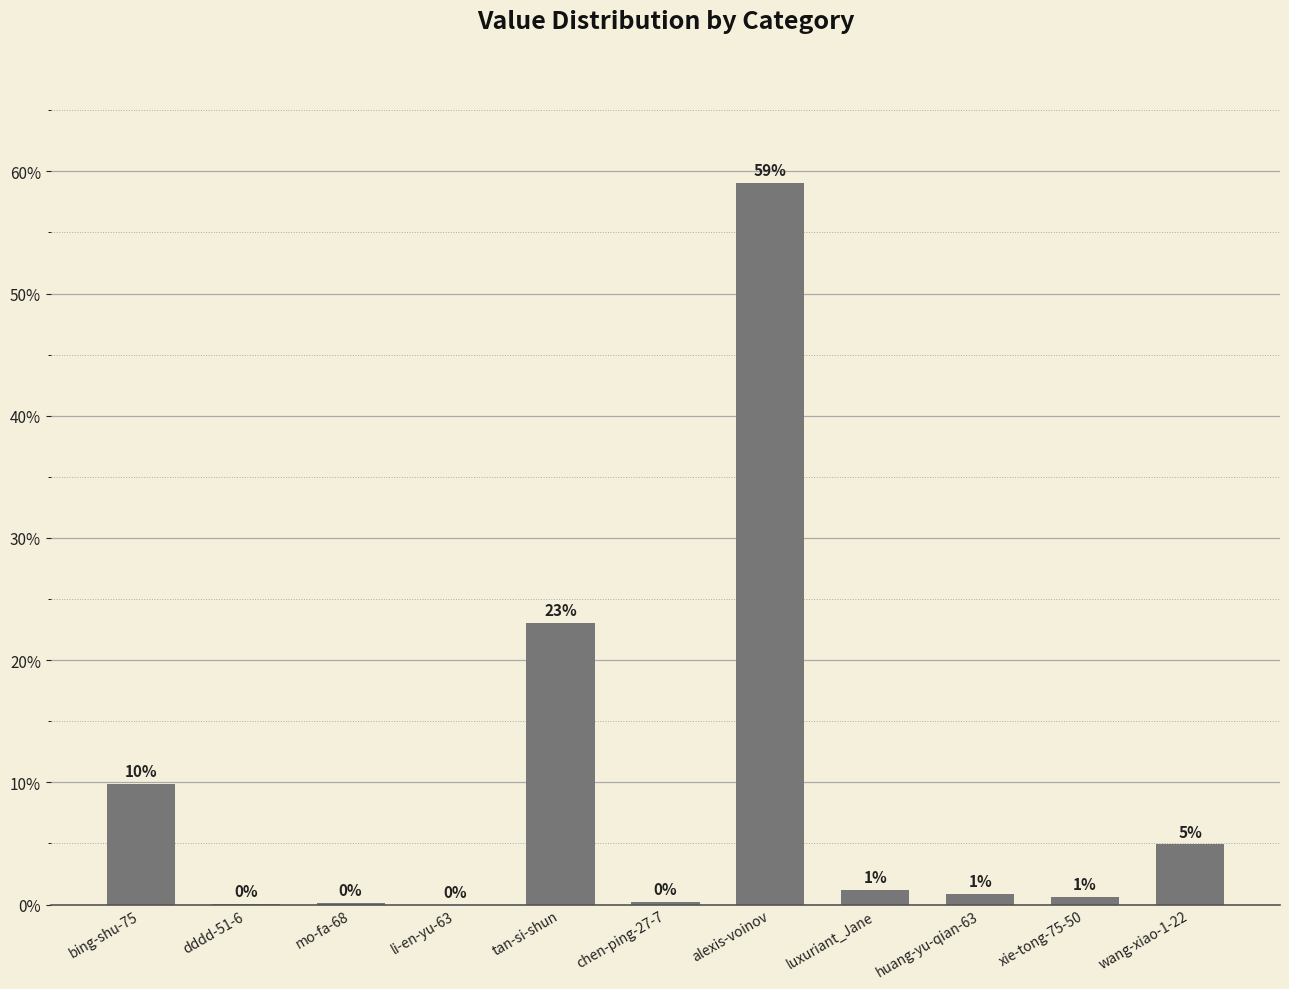

What is the sum of all values?

100.0